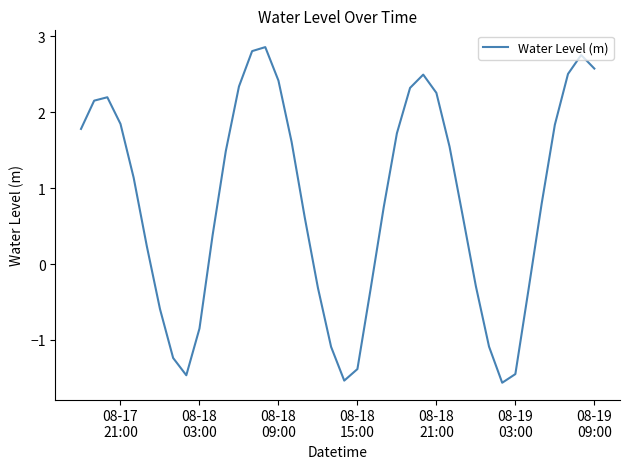

What is the greatest value displayed?

2.9